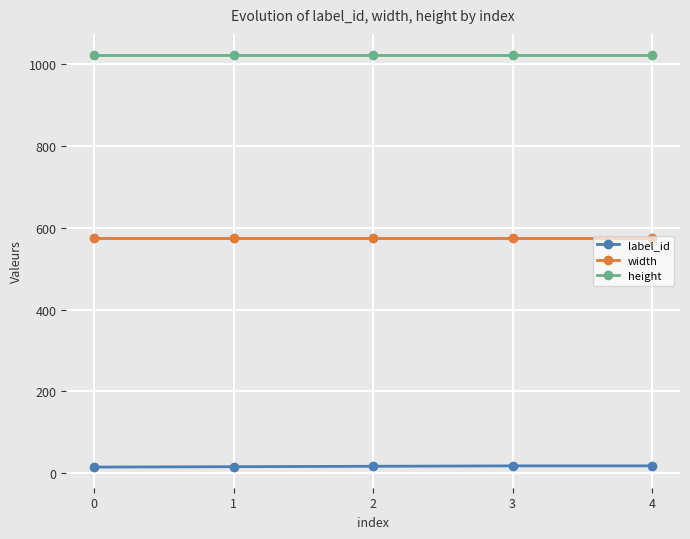

Rank the series by their maximum value, from lowest to highest.

label_id, width, height